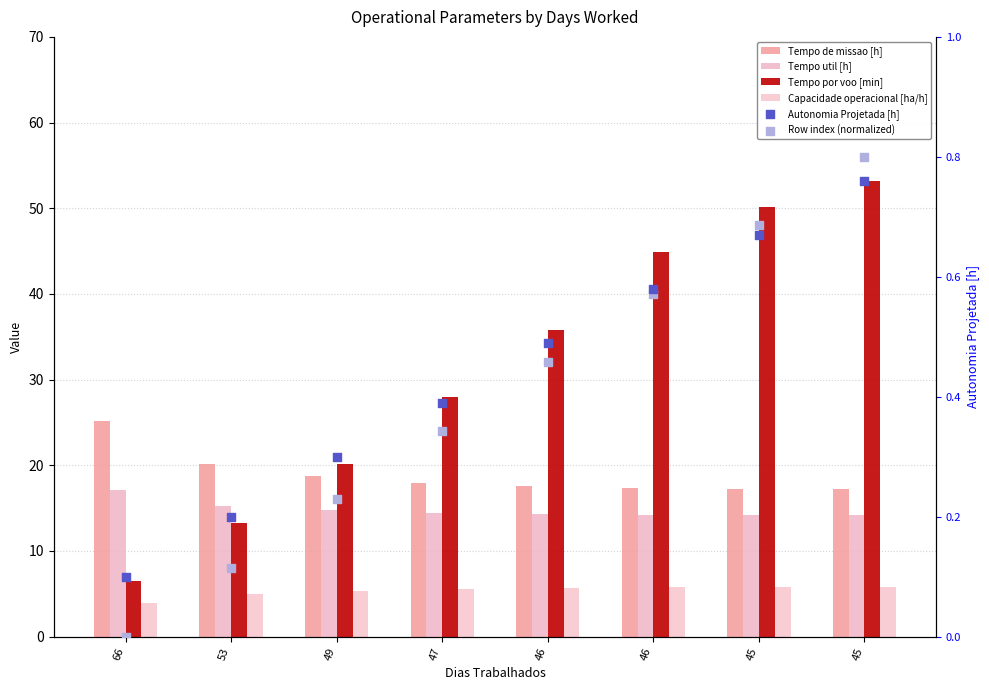

What is the total value across all series at 47?

66.7